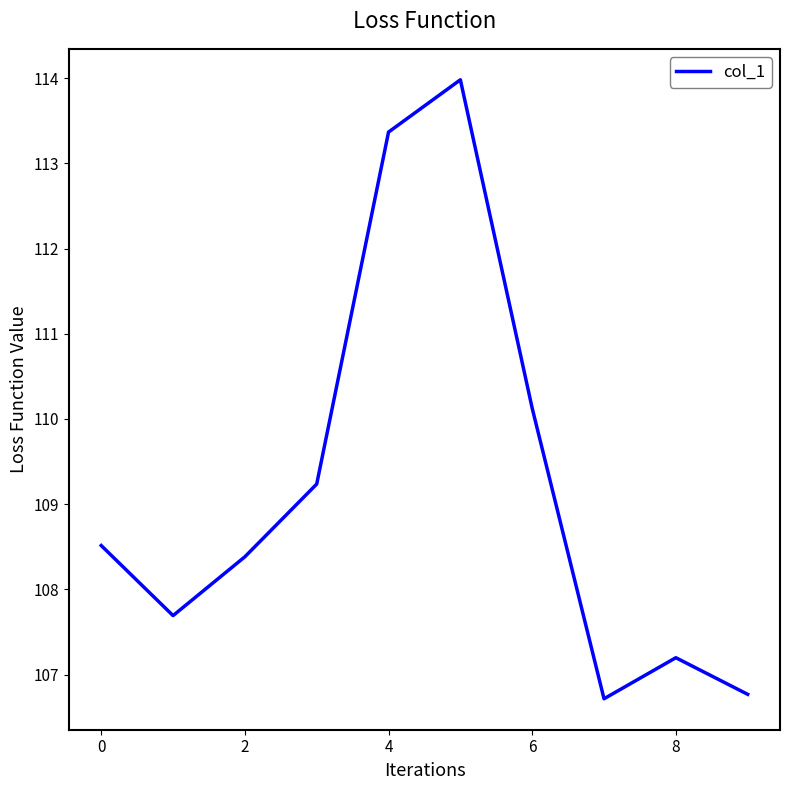

What is the difference between the maximum and minimum values?

7.3